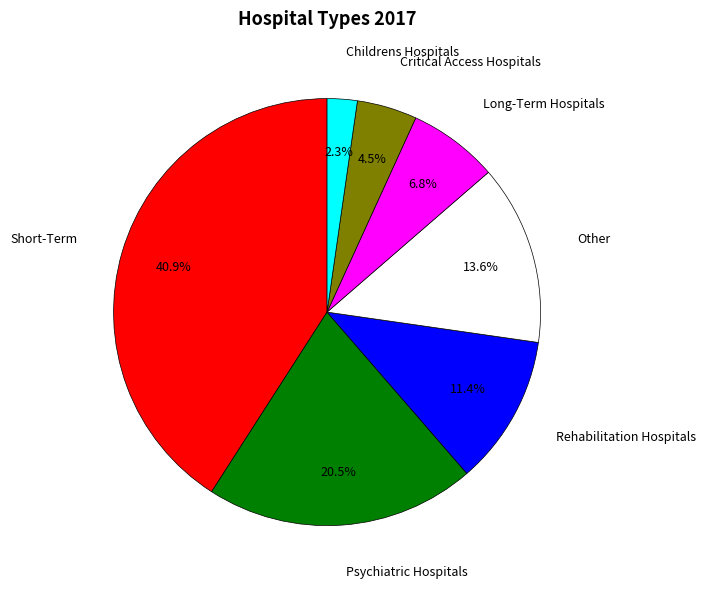

How many slices are in this pie chart?

7